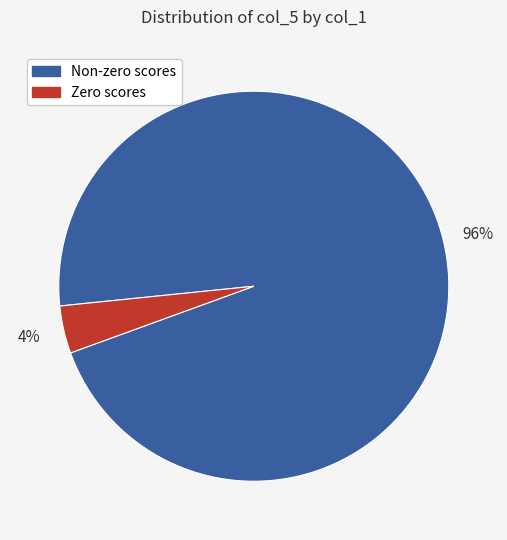

Which slice is the smallest?

Zero scores